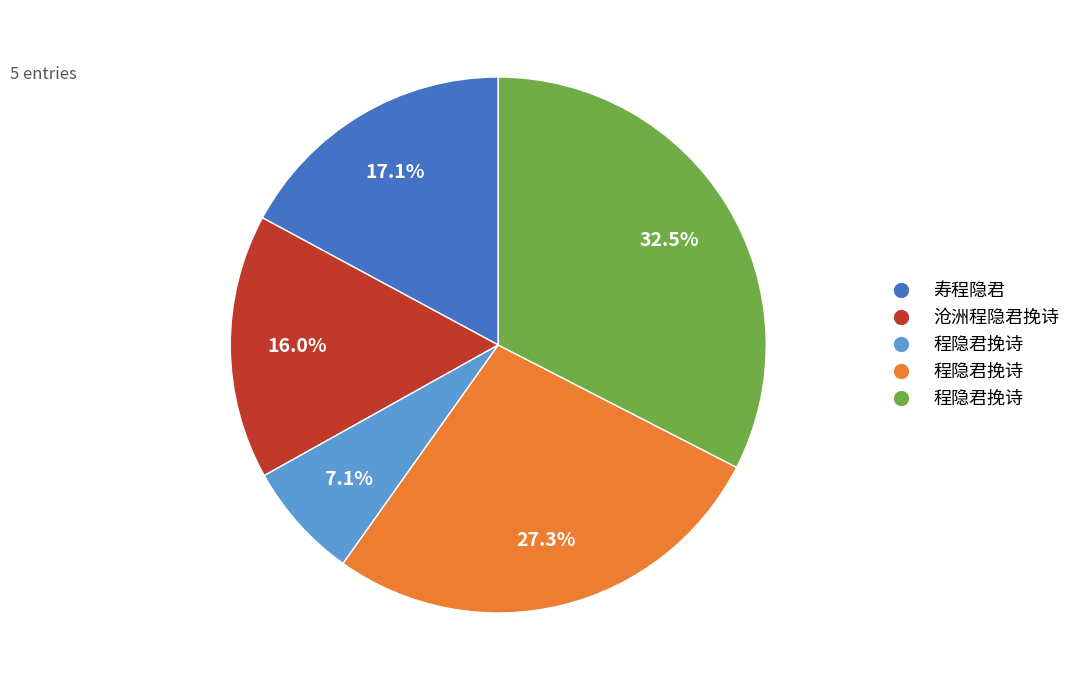

How many slices are in this pie chart?

5